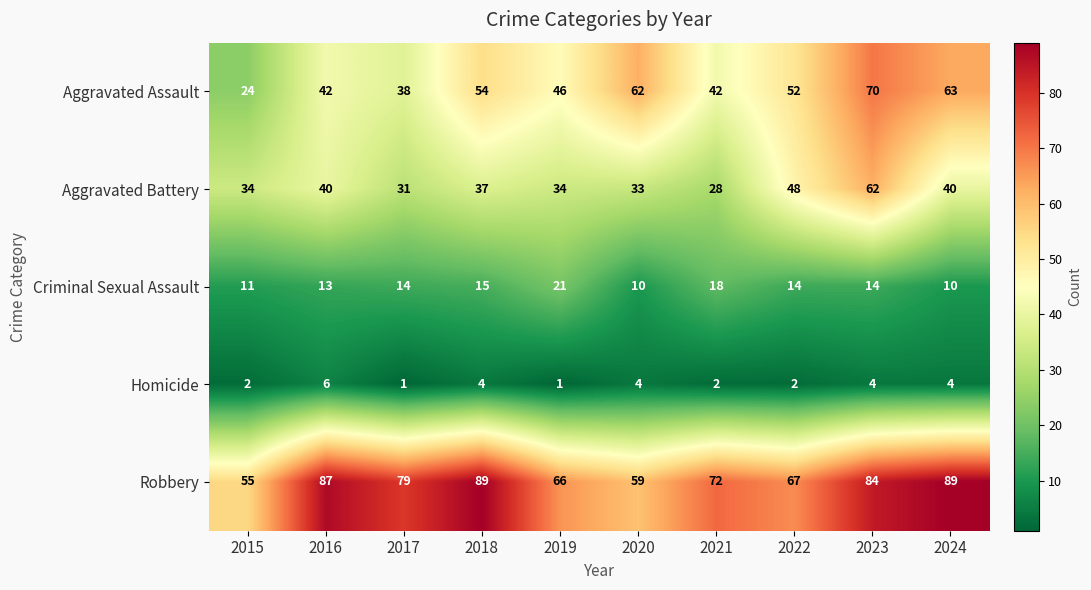

Count the number of data series in this chart.

5